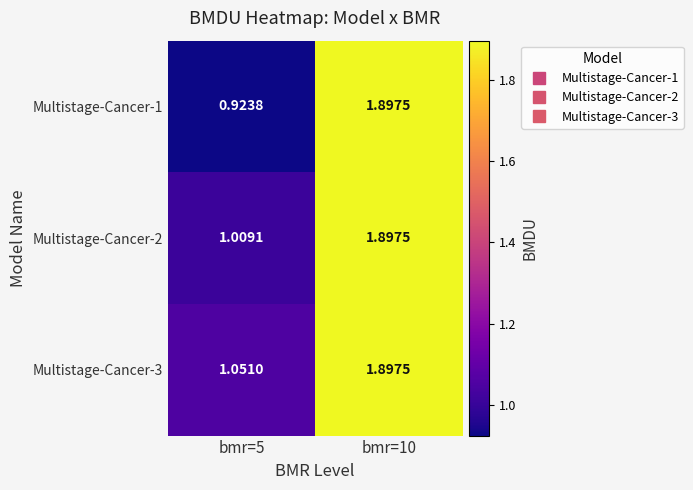

How many categories are shown in the chart?

2